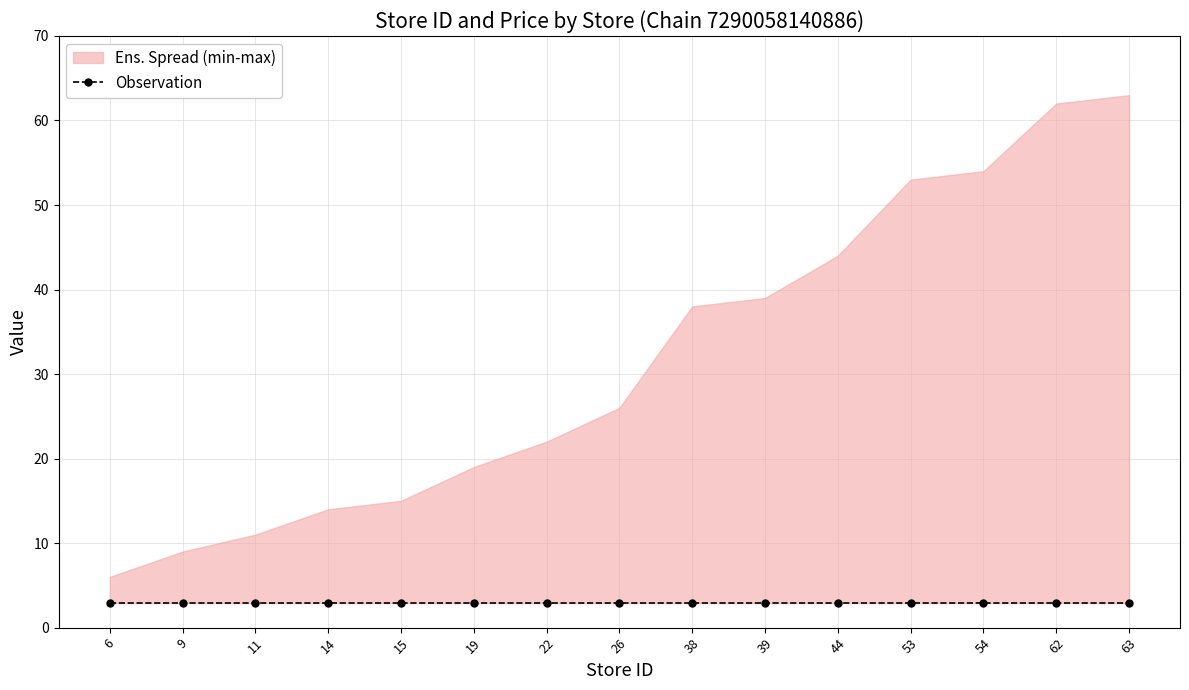

True or false: store_id and price intersect in this chart.

False